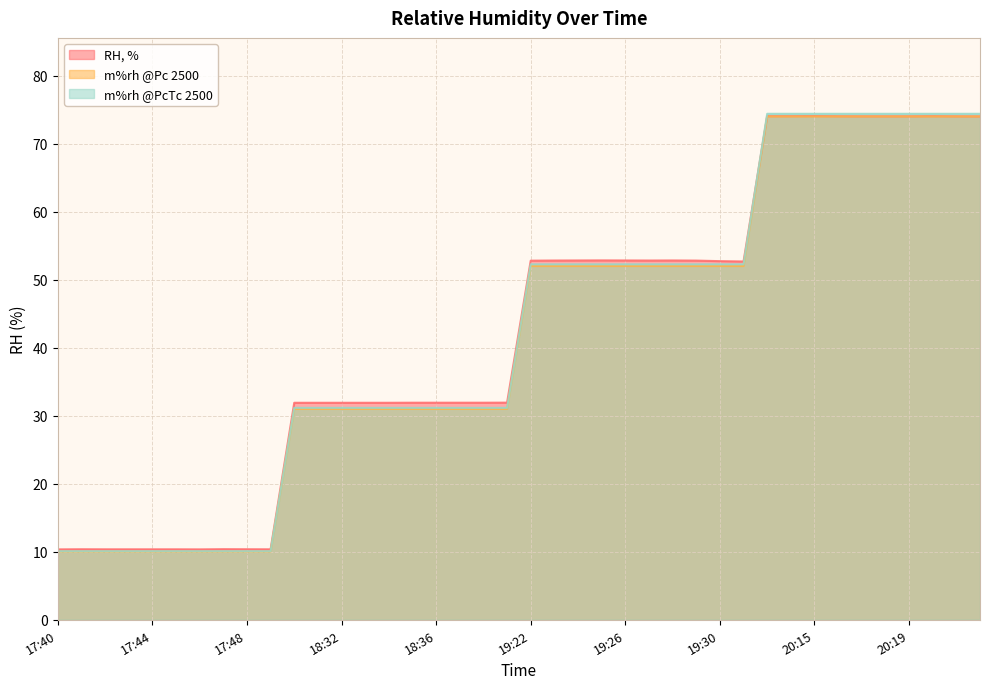

What is the minimum value shown in the chart?

10.0